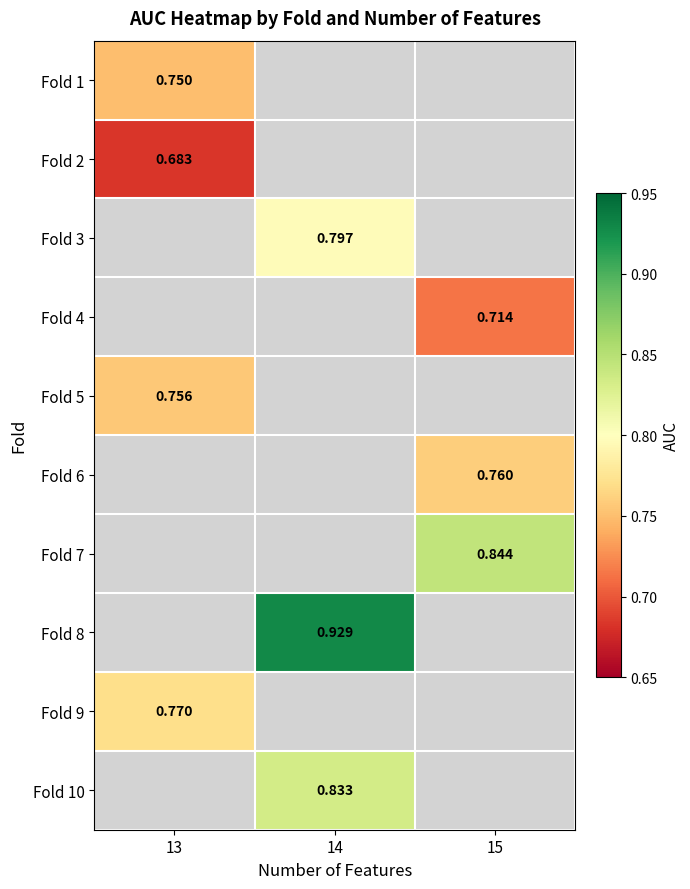

Which category has the highest value across all series?

14